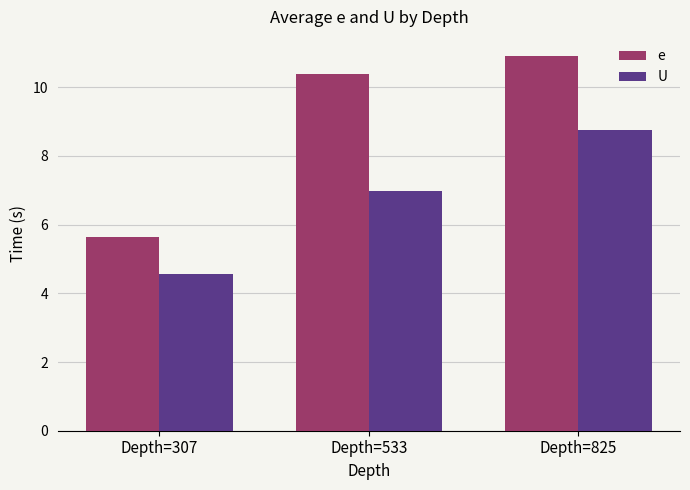

What is the difference between the e values at Depth=533 and Depth=307?

4.8